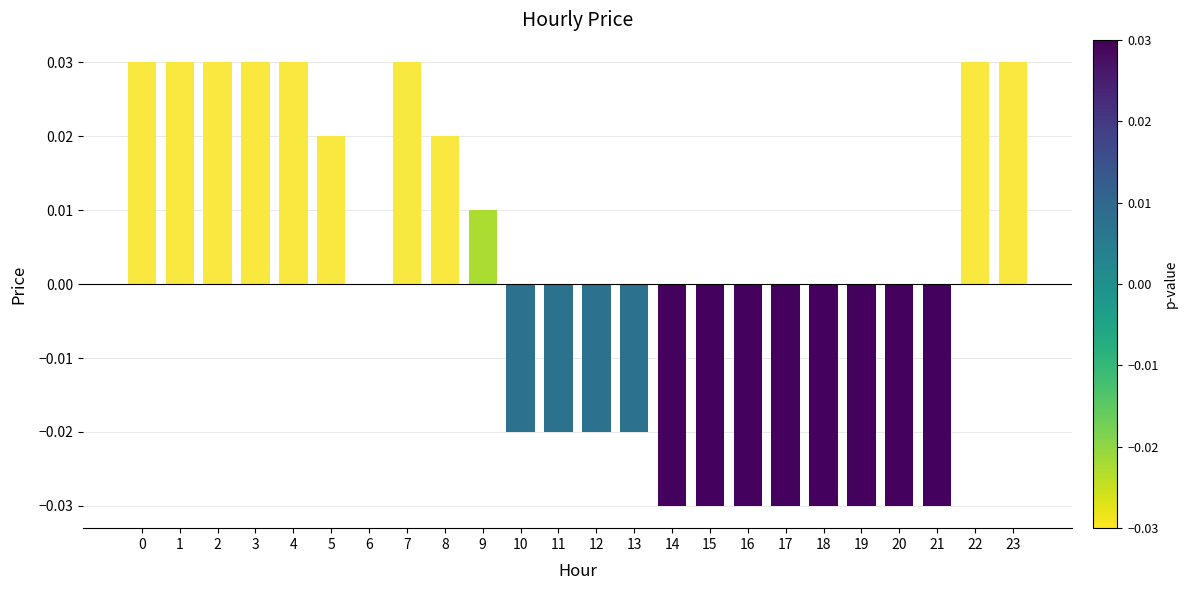

Count the number of data series in this chart.

1